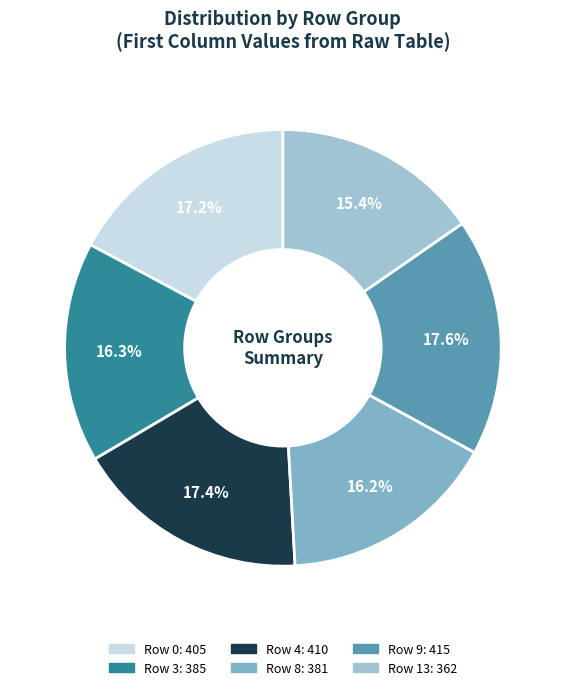

Does any single category account for the majority?

No